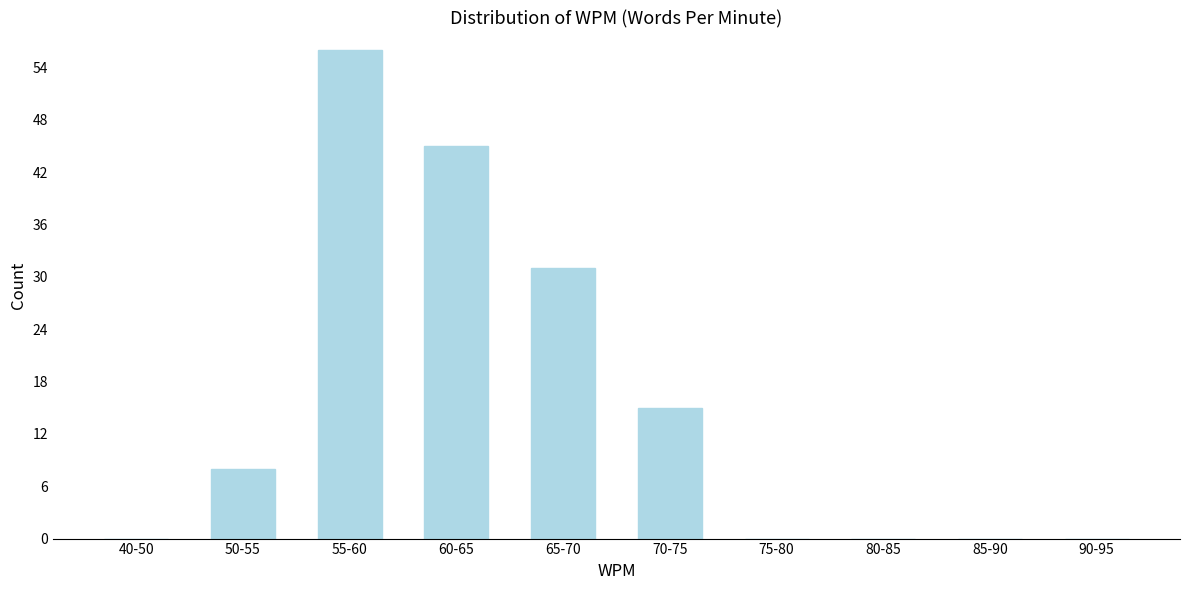

Reading left to right, extract all data points from this chart.

40-50=0	50-55=8	55-60=56	60-65=45	65-70=31	70-75=15	75-80=0	80-85=0	85-90=0	90-95=0